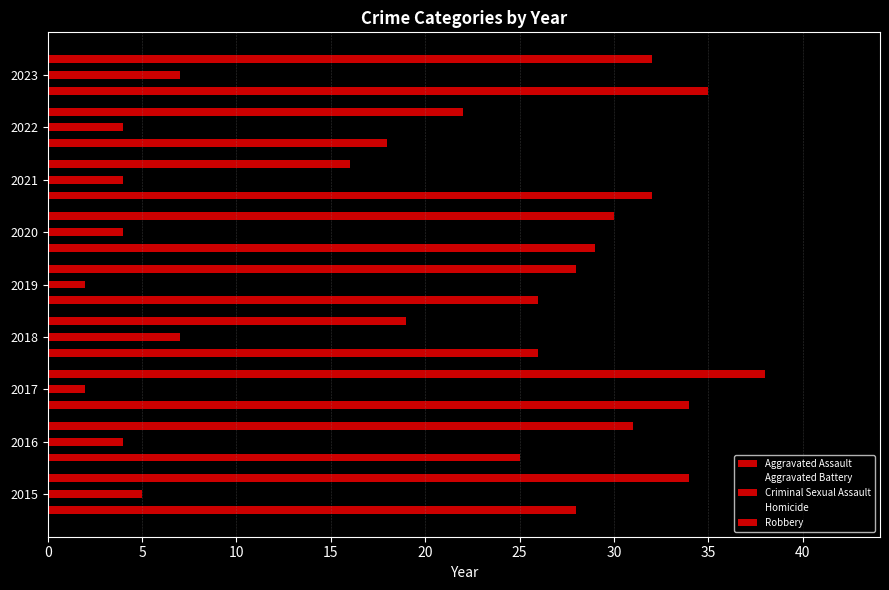

How many values in the Aggravated Battery series are below 27?

4